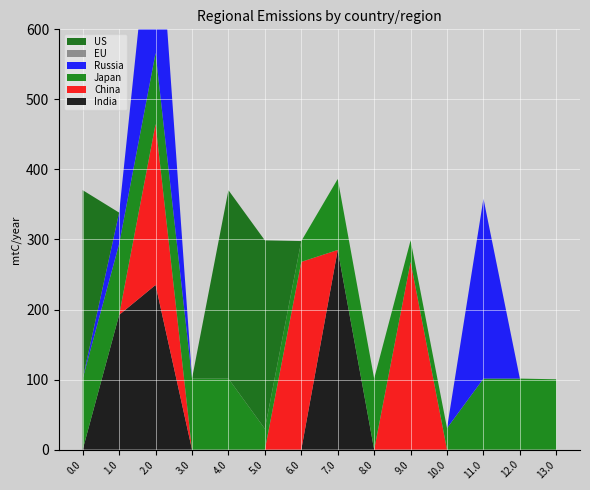

Reading left to right, what are all the values shown in this chart?

col_22: 0.0=0.0	1.0=192.3	2.0=235.1	3.0=0.0	4.0=0.0	5.0=0.0	6.0=0.0	7.0=285.0	8.0=0.0	9.0=0.0	10.0=0.0	11.0=0.0	12.0=0.0	13.0=0.0
col_20: 0.0=0.0	1.0=0.0	2.0=229.9	3.0=0.0	4.0=0.0	5.0=0.0	6.0=268.0	7.0=0.0	8.0=0.0	9.0=268.0	10.0=0.0	11.0=0.0	12.0=0.0	13.0=0.0
col_12: 0.0=101.4	1.0=101.4	2.0=101.4	3.0=101.4	4.0=101.4	5.0=29.7	6.0=29.7	7.0=101.4	8.0=101.4	9.0=30.7	10.0=30.7	11.0=101.4	12.0=101.4	13.0=100.4
col_18: 0.0=0.0	1.0=44.7	2.0=269.0	3.0=0.0	4.0=0.0	5.0=0.0	6.0=0.0	7.0=0.0	8.0=0.0	9.0=0.0	10.0=0.0	11.0=256.9	12.0=0.0	13.0=0.0
col_8: 0.0=0.0	1.0=0.0	2.0=0.0	3.0=0.0	4.0=0.0	5.0=0.0	6.0=0.0	7.0=0.0	8.0=0.0	9.0=0.0	10.0=0.0	11.0=0.0	12.0=0.0	13.0=0.0
col_17: 0.0=269.0	1.0=0.0	2.0=0.0	3.0=0.0	4.0=269.0	5.0=269.0	6.0=0.0	7.0=0.0	8.0=0.0	9.0=0.0	10.0=0.0	11.0=0.0	12.0=0.0	13.0=0.0